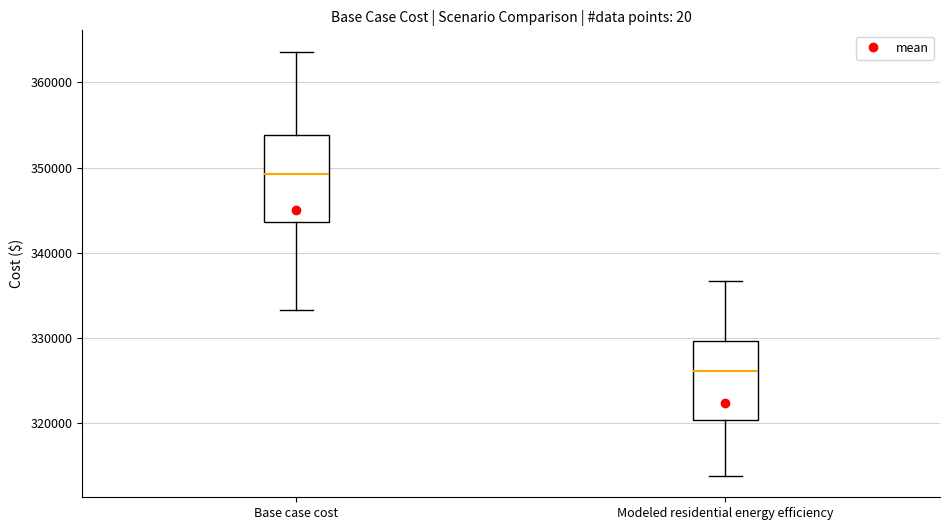

Reading left to right, transcribe this box plot: for each box, give where its median line is, the range the box spans, and where its two whiskers end, as read against the y-axis. The values are not printed on the chart, so give them approximately, as read against the axis.

Base case cost: median 349000, box 344000 to 354000, whiskers 333000 to 364000
Modeled residential energy efficiency: median 326000, box 320000 to 330000, whiskers 314000 to 337000